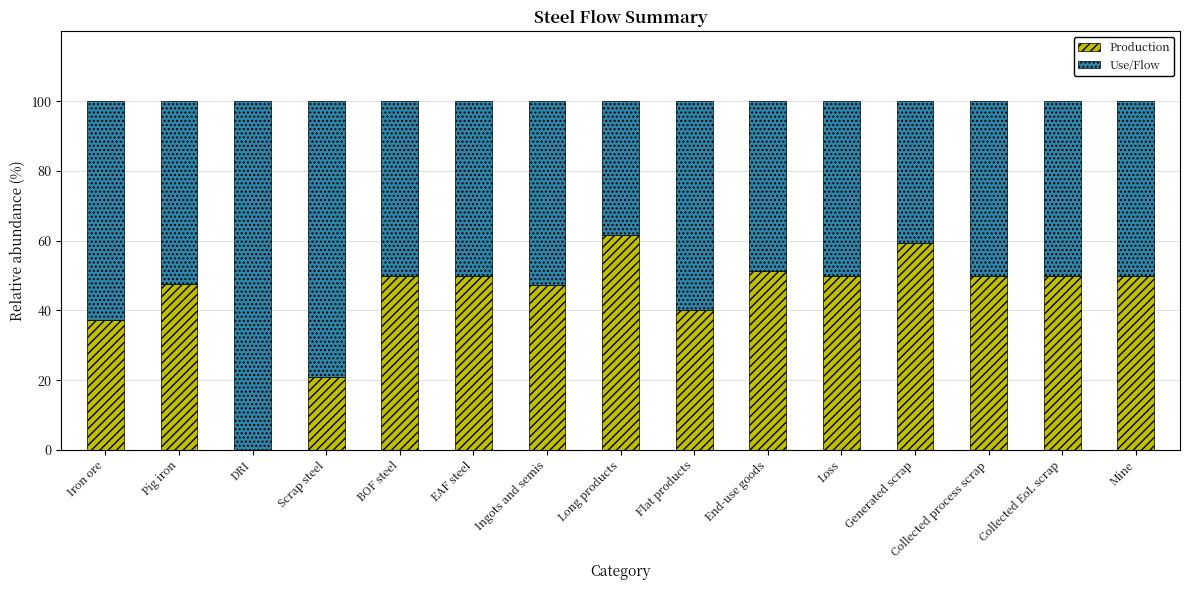

What is the sum of the Production values at Mine and Flat products?

90.1